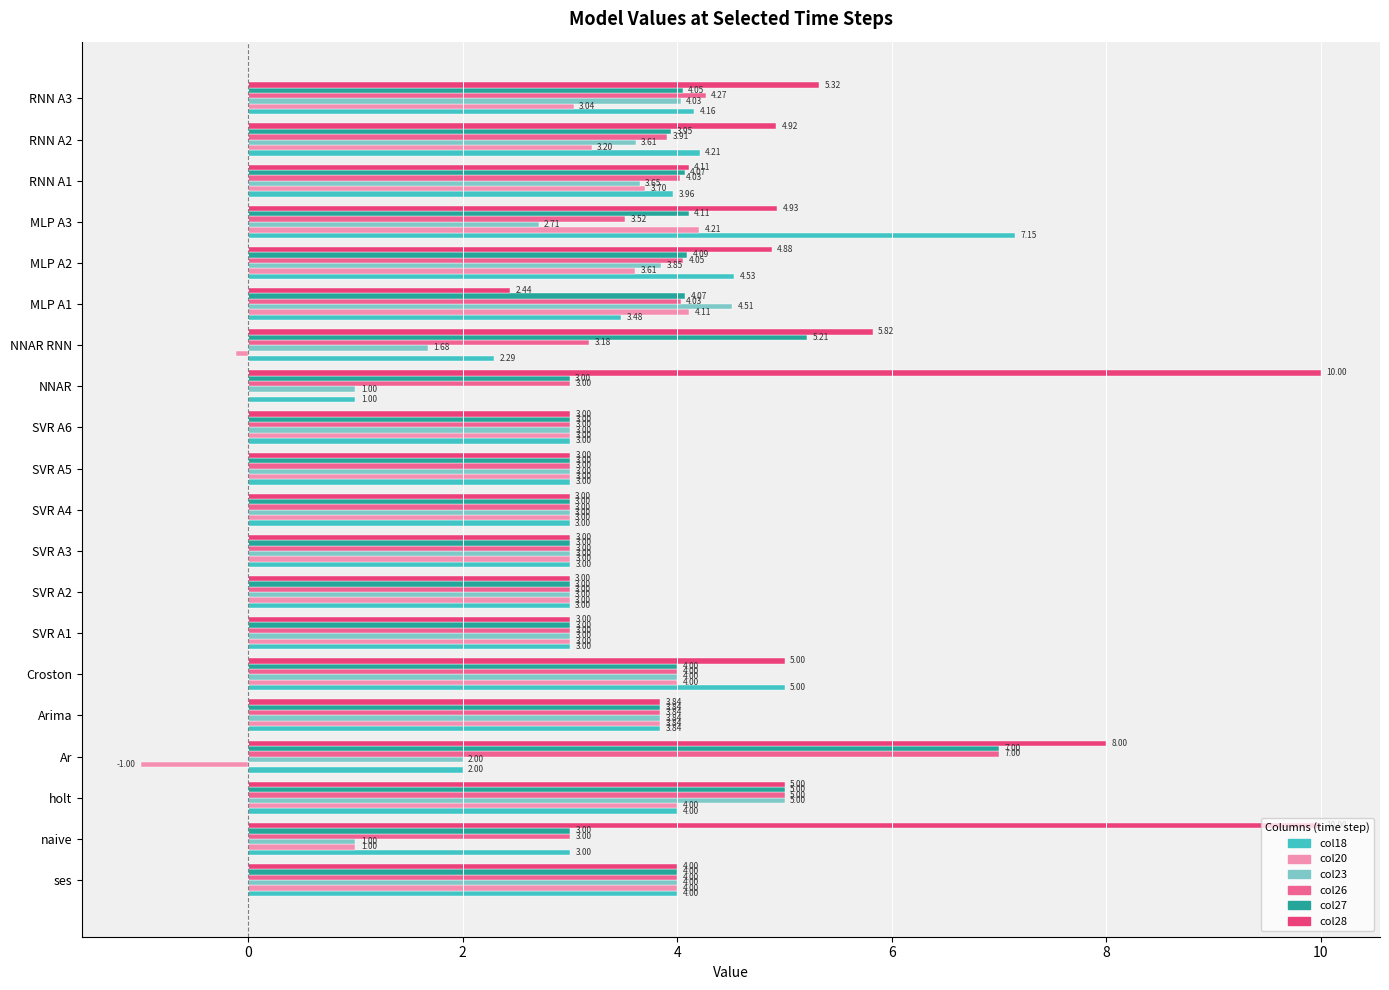

What is the sum of the col26 values at MLP A2 and RNN A2?

8.0